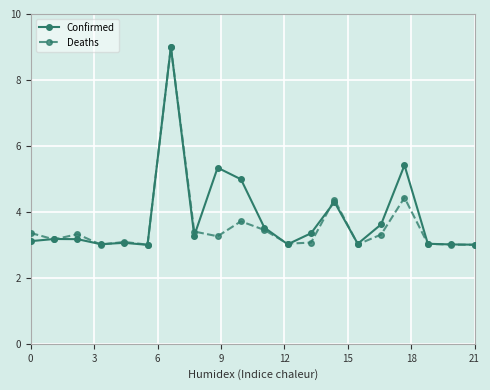

What is the maximum value for Deaths?

9.0